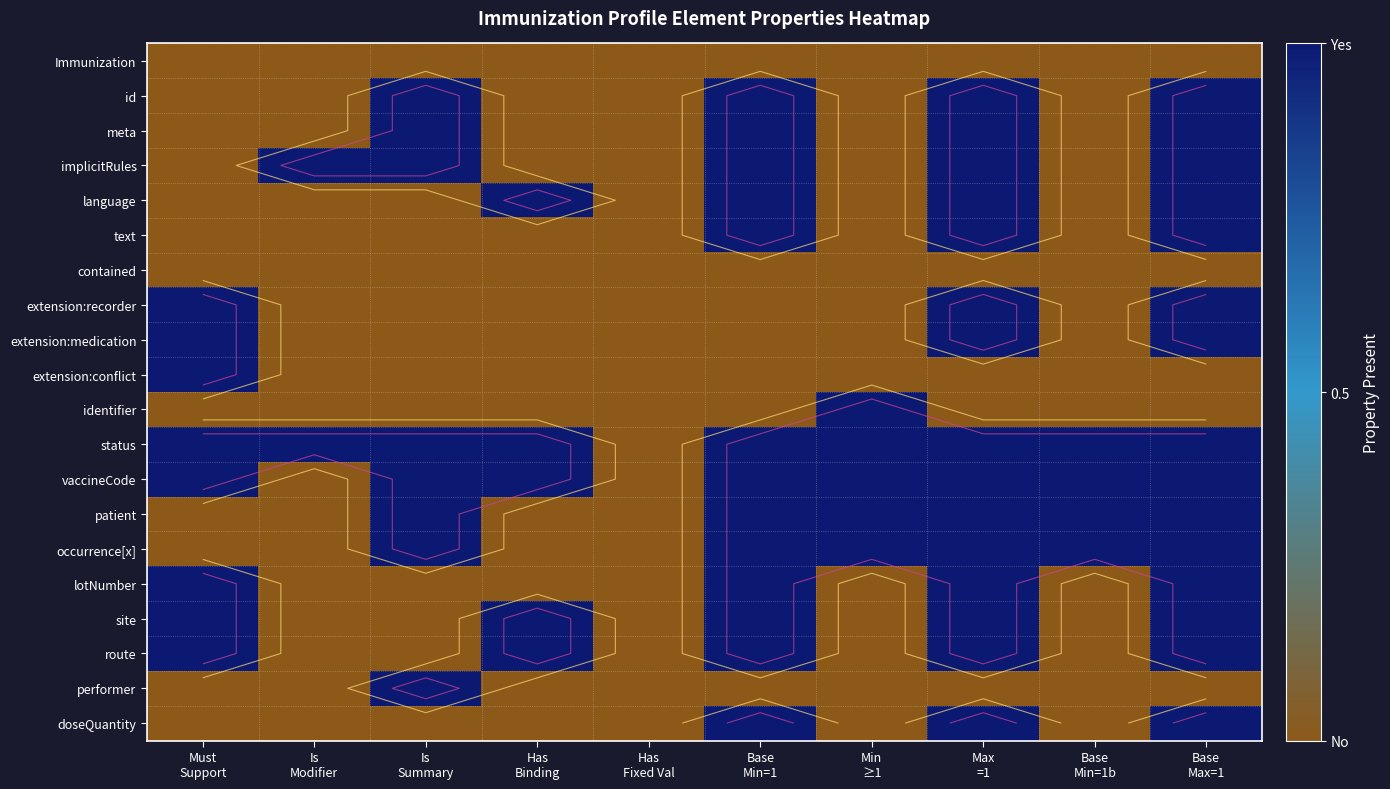

How many series are shown in this chart?

20